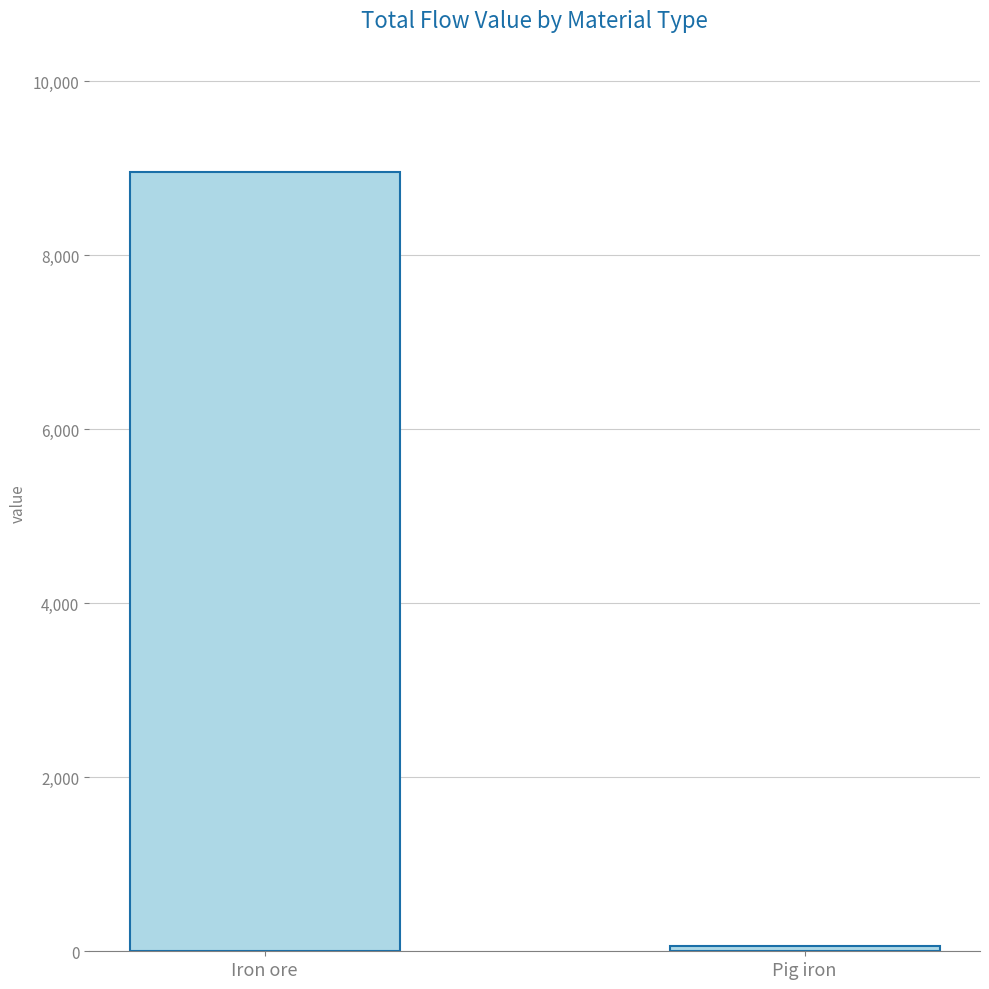

The chart shows a value of 56.5 at Pig iron. True or false?

True